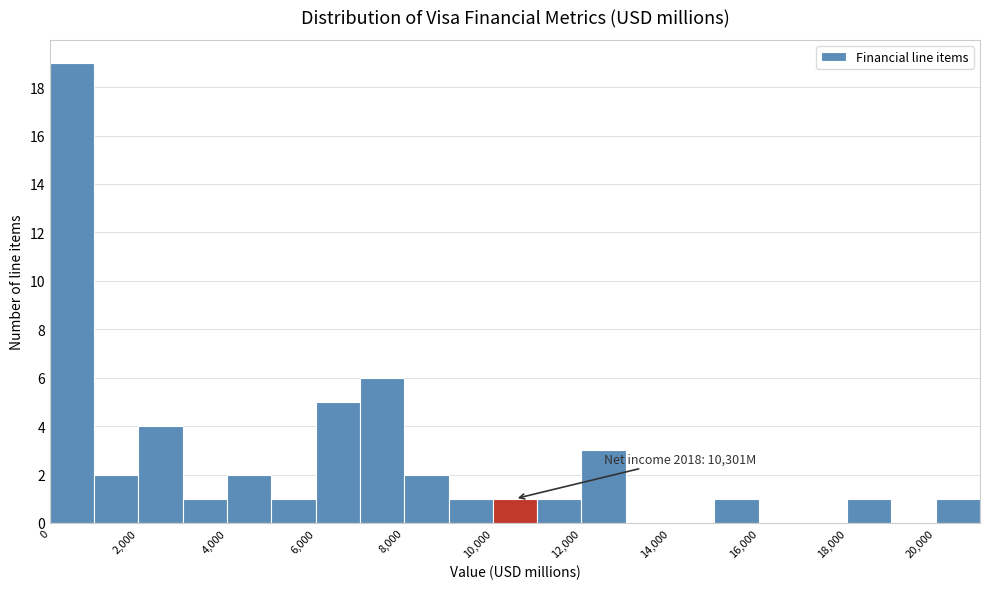

Which range on the x-axis has the tallest bar?

0 to 1000